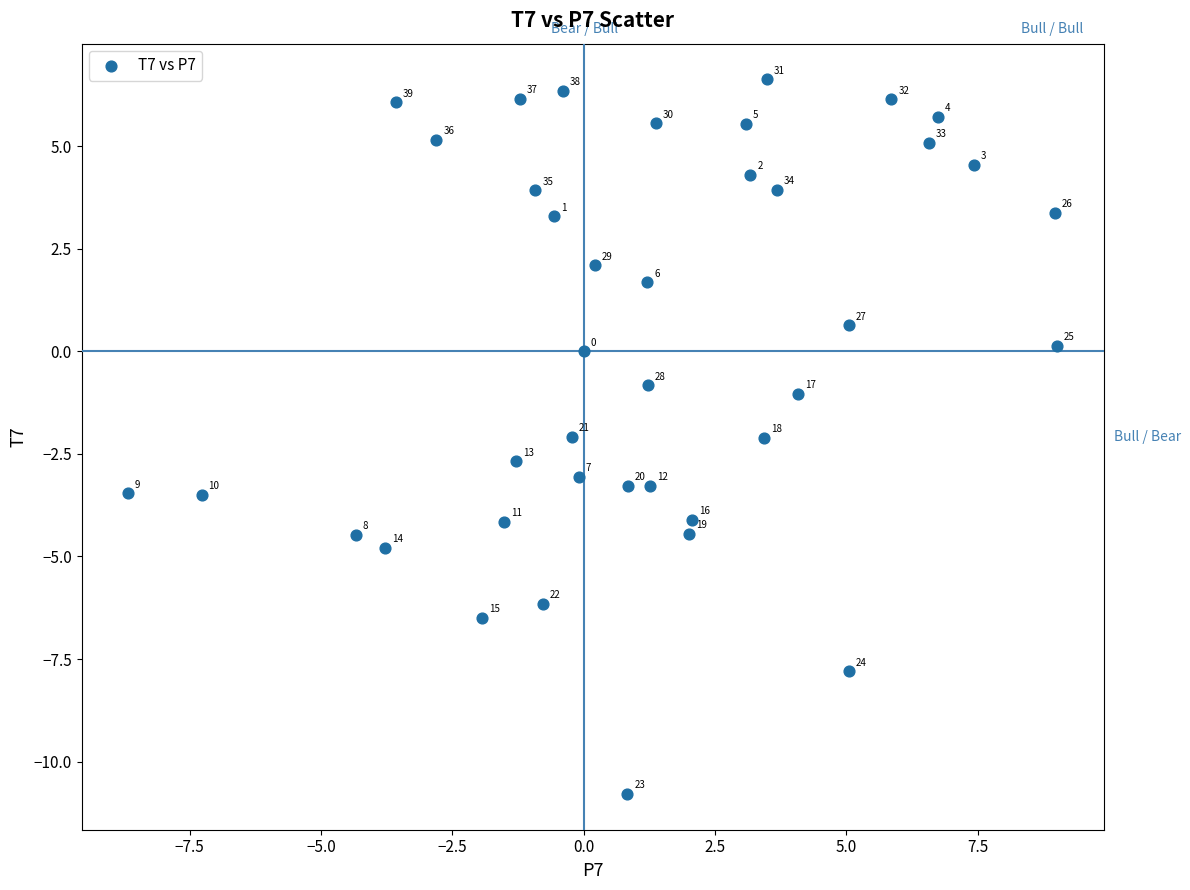

What is the range of Y values (max minus min)?

17.4